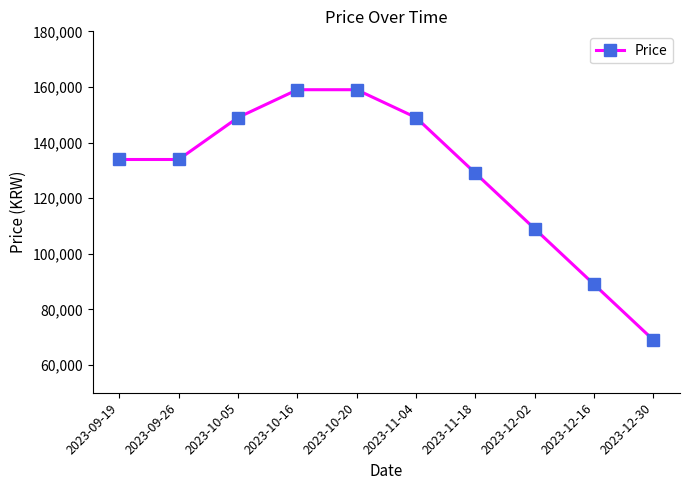

Where is the data nearest to the value 114000?

2023-12-02